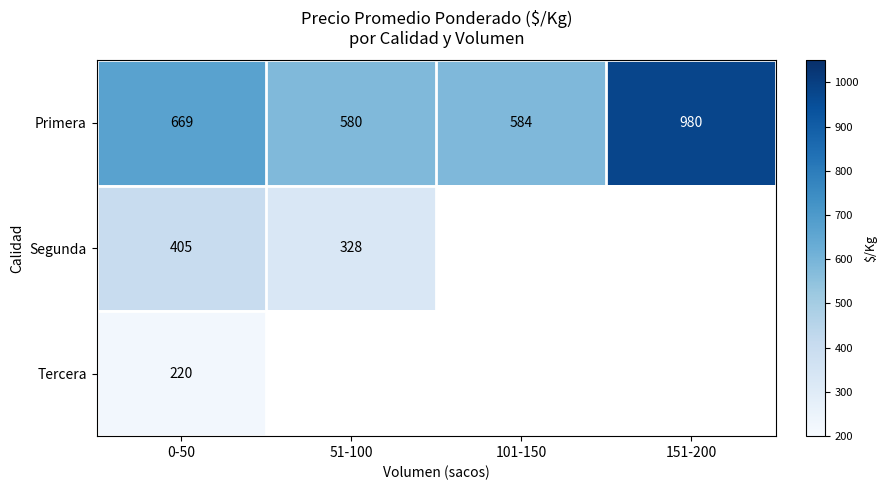

Where is Primera nearest to the value 780?

0-50